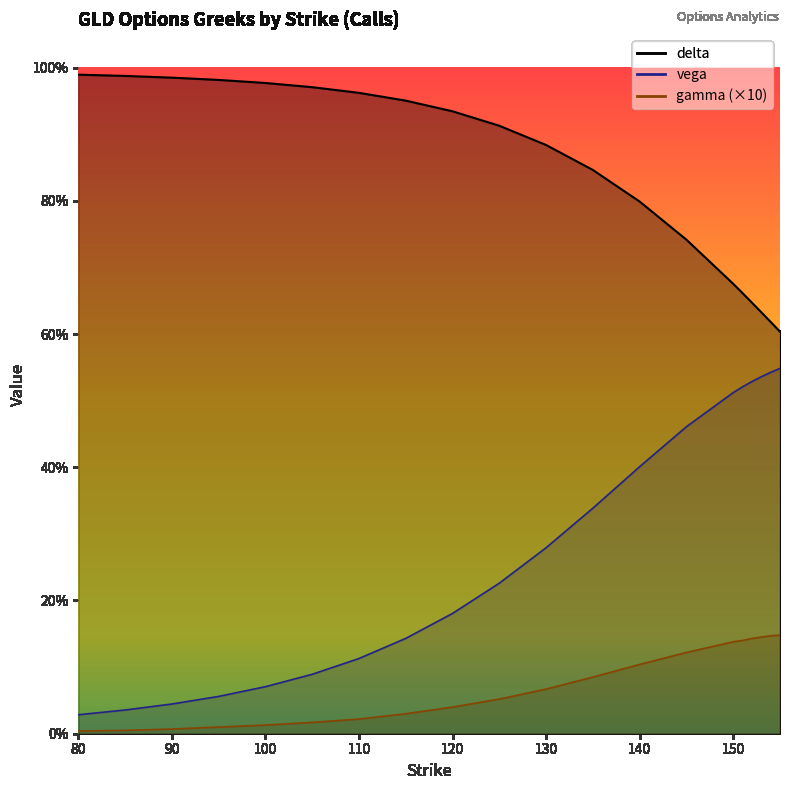

True or false: delta has more than 2 interior local peaks.

False